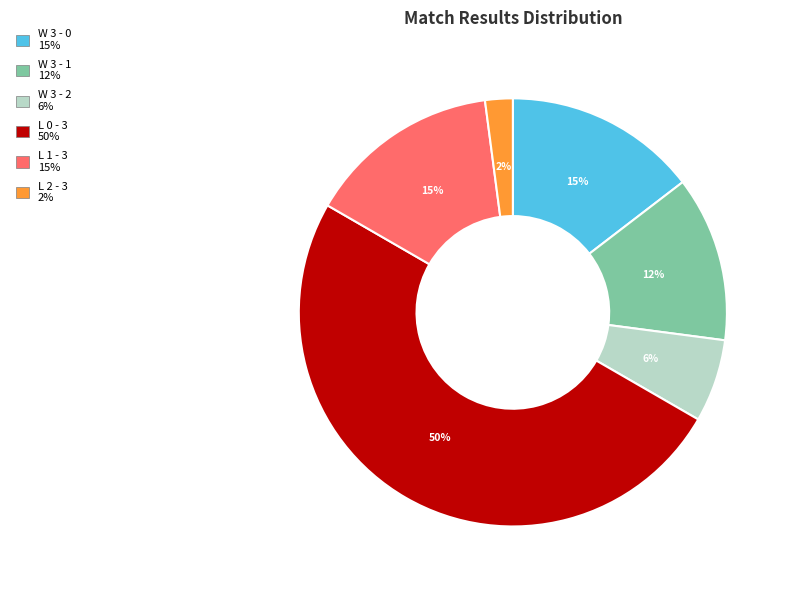

To the nearest percent, what is the difference between the largest and smallest slice percentages?

48%